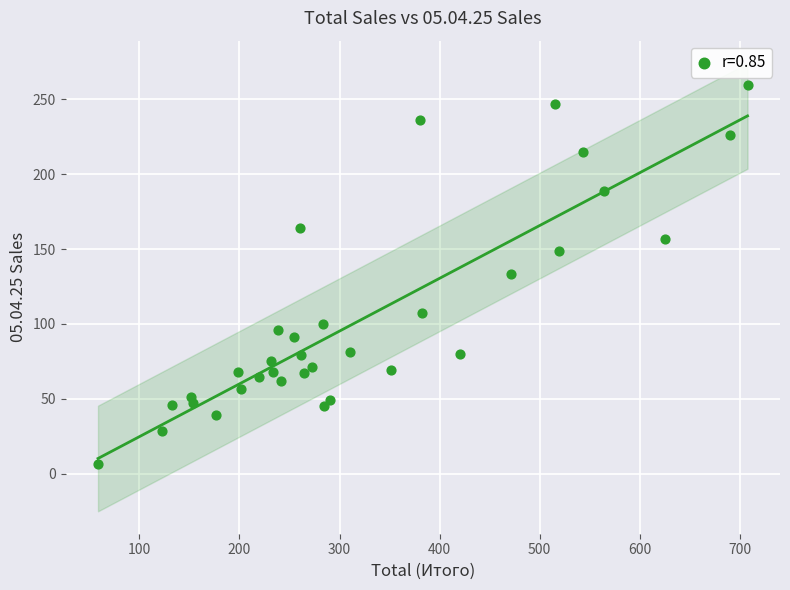

What is the range of Y values (max minus min)?

252.9